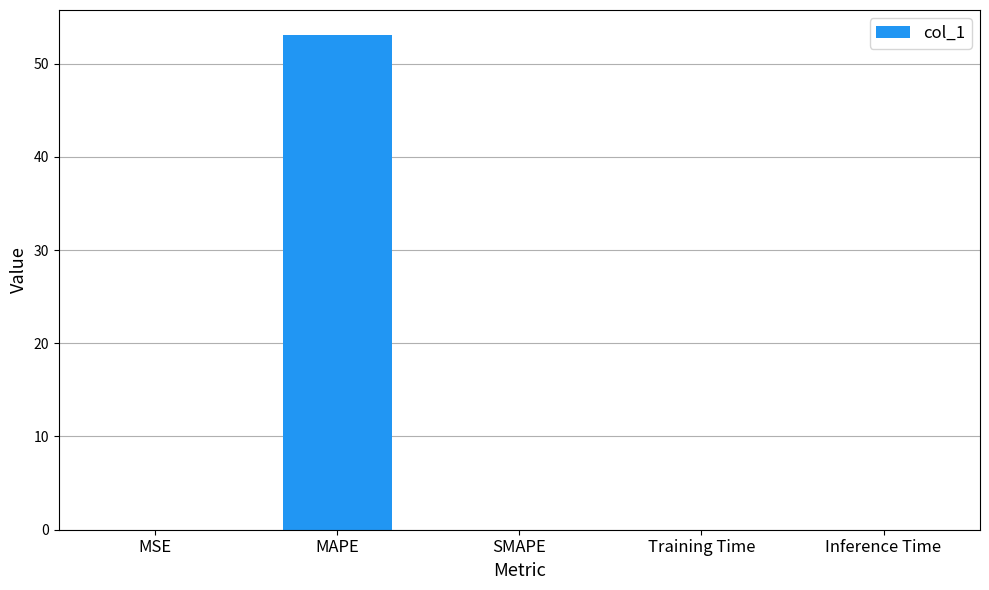

Does the chart contain stacked bars?

No